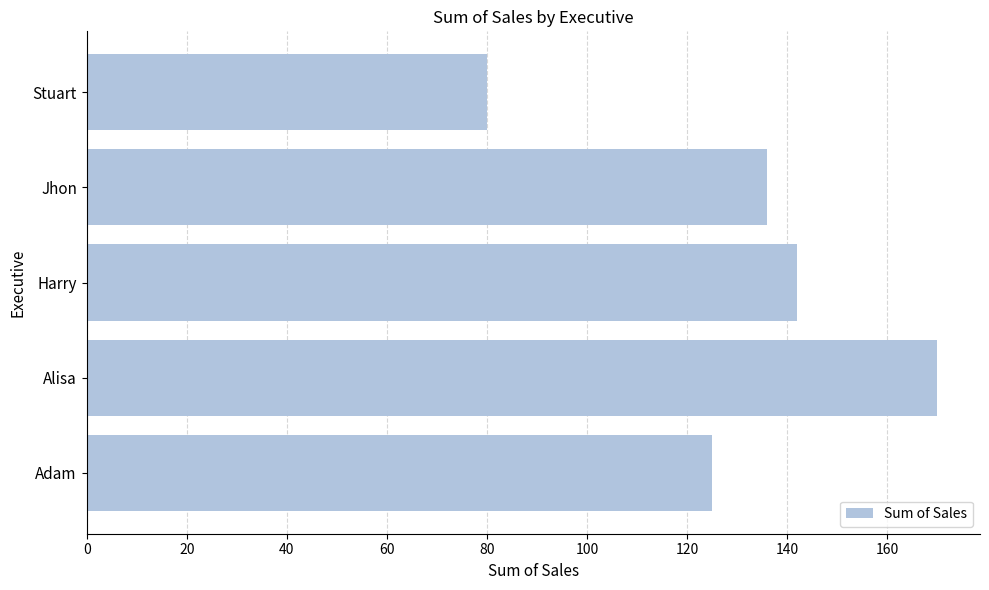

Rank the categories by value from lowest to highest.

Stuart, Adam, Jhon, Harry, Alisa